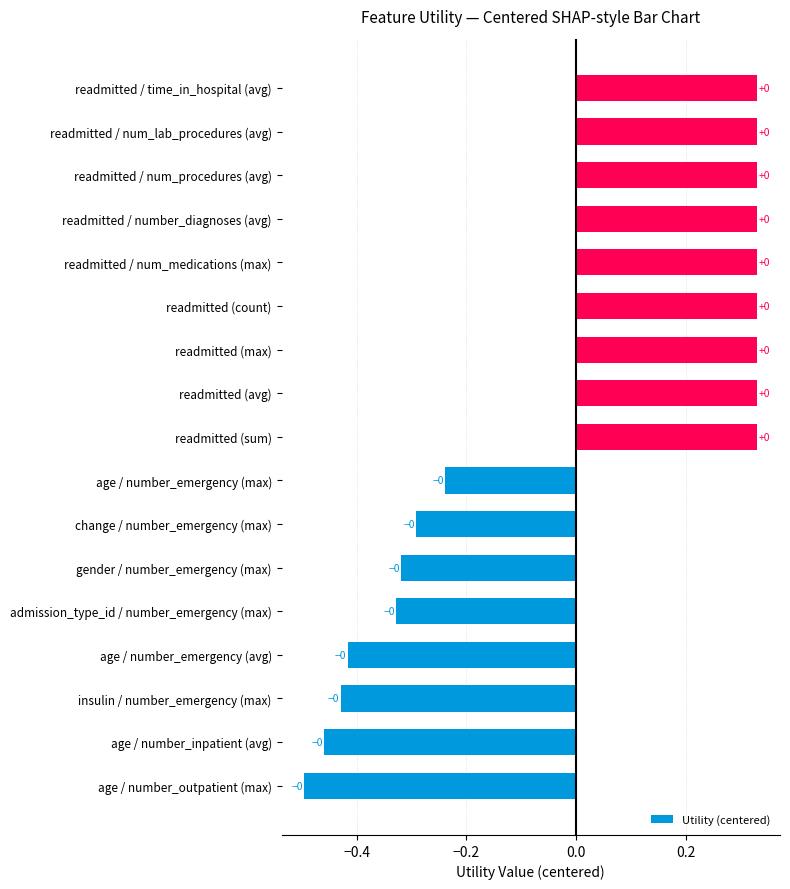

Are the bars horizontal?

Yes